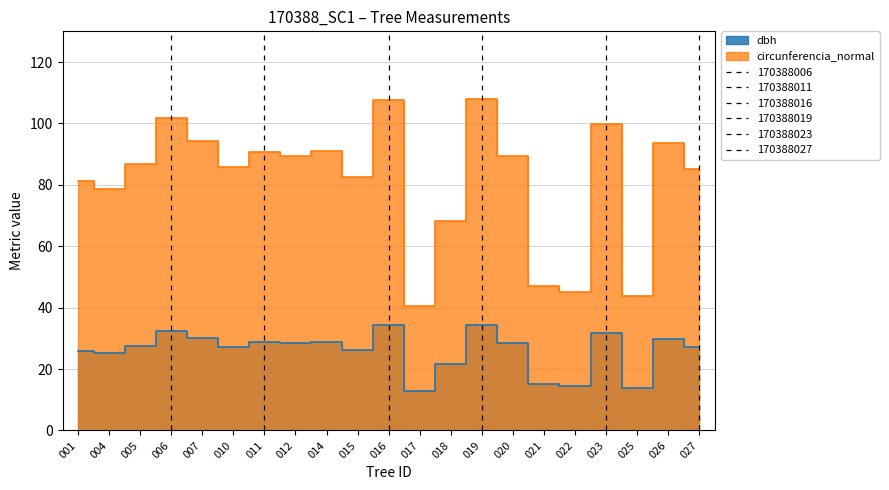

How many data points in circunferencia_normal are above 86?

11